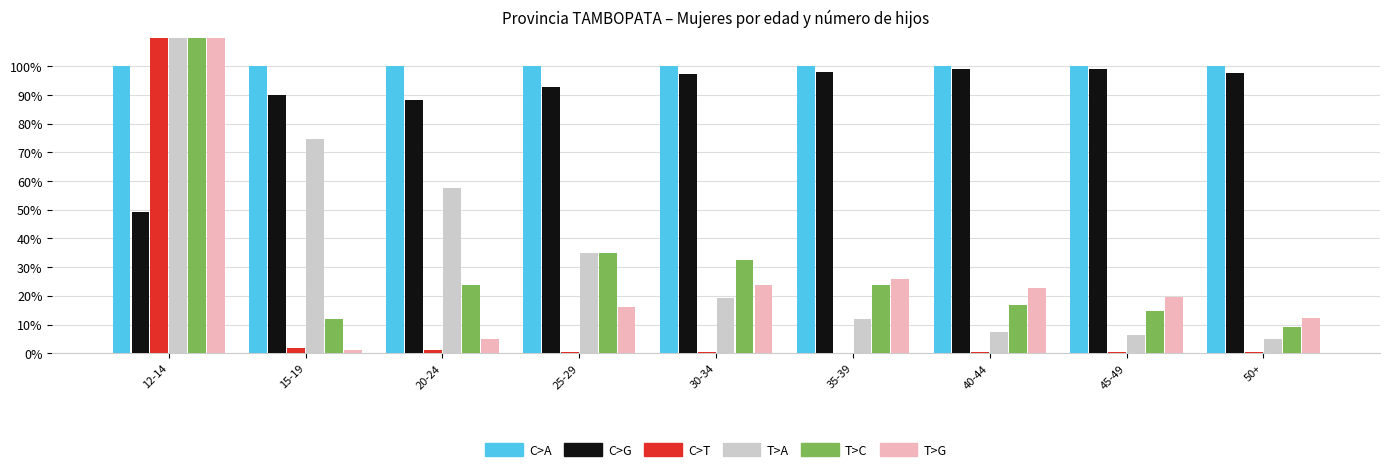

What is the label of the 4th bar from the left?

25-29